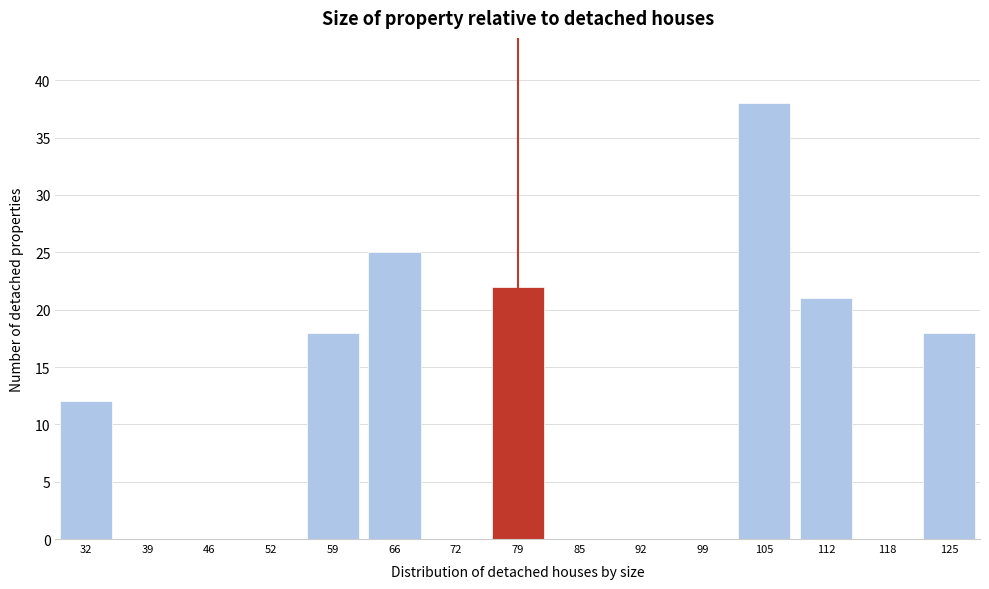

Reading left to right, what are all the values shown in this chart?

32=12	39=0	46=0	52=0	59=18	66=25	72=0	79=22	85=0	92=0	99=0	105=38	112=21	118=0	125=18